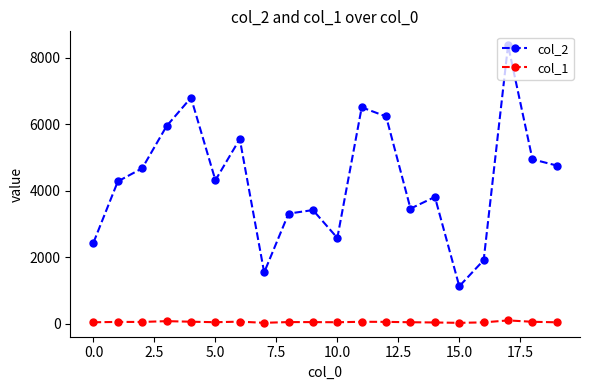

At how many categories does at least one series exceed 2054?

17